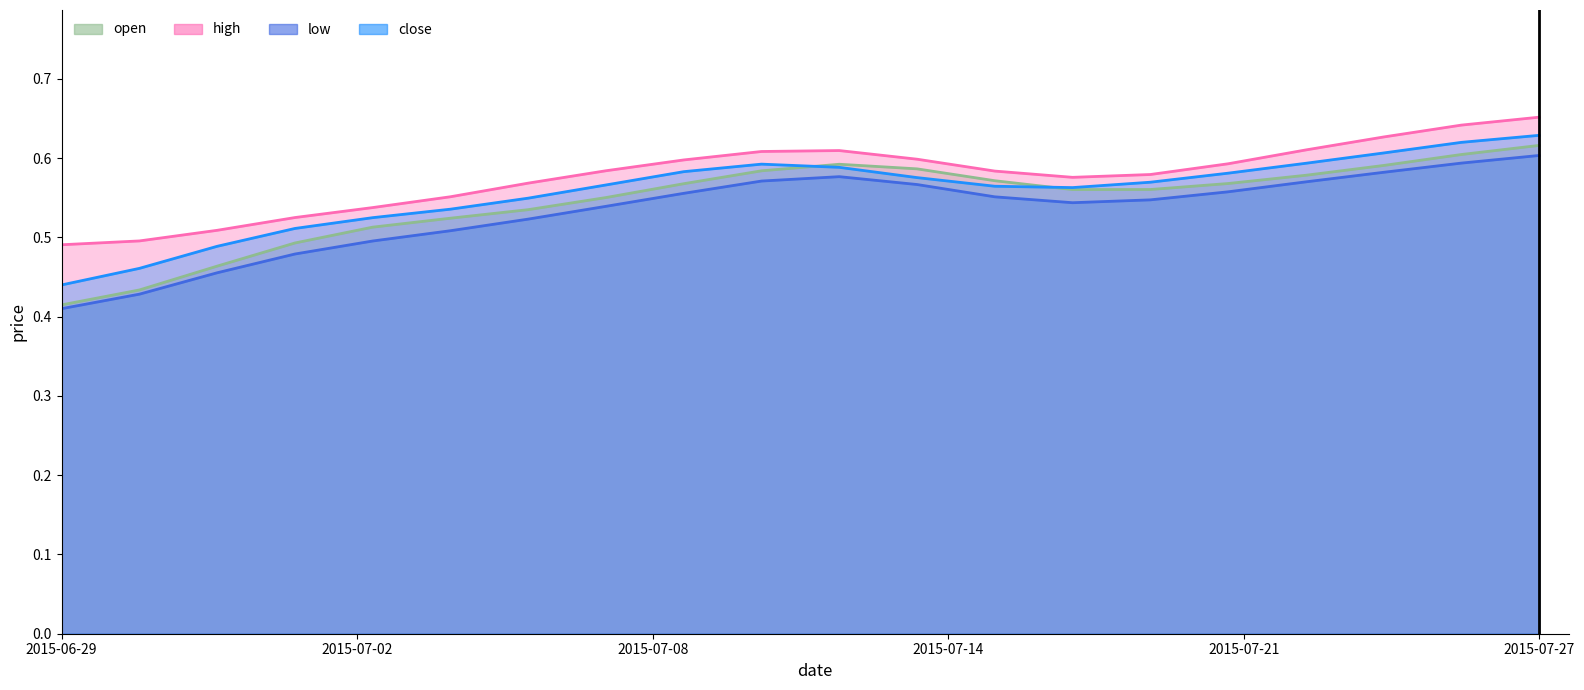

List the labels in order of low value, smallest first.

2015-06-29, 2015-06-30, 2015-07-01, 2015-07-02, 2015-07-03, 2015-07-06, 2015-07-07, 2015-07-08, 2015-07-16, 2015-07-20, 2015-07-15, 2015-07-09, 2015-07-21, 2015-07-14, 2015-07-22, 2015-07-10, 2015-07-13, 2015-07-23, 2015-07-24, 2015-07-27